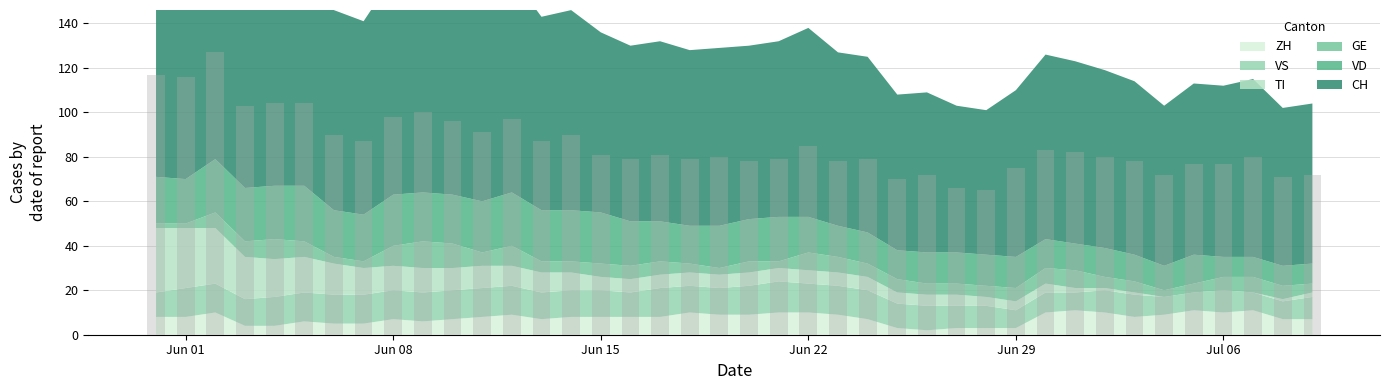

What is the value of the 18th bar from the left?

81